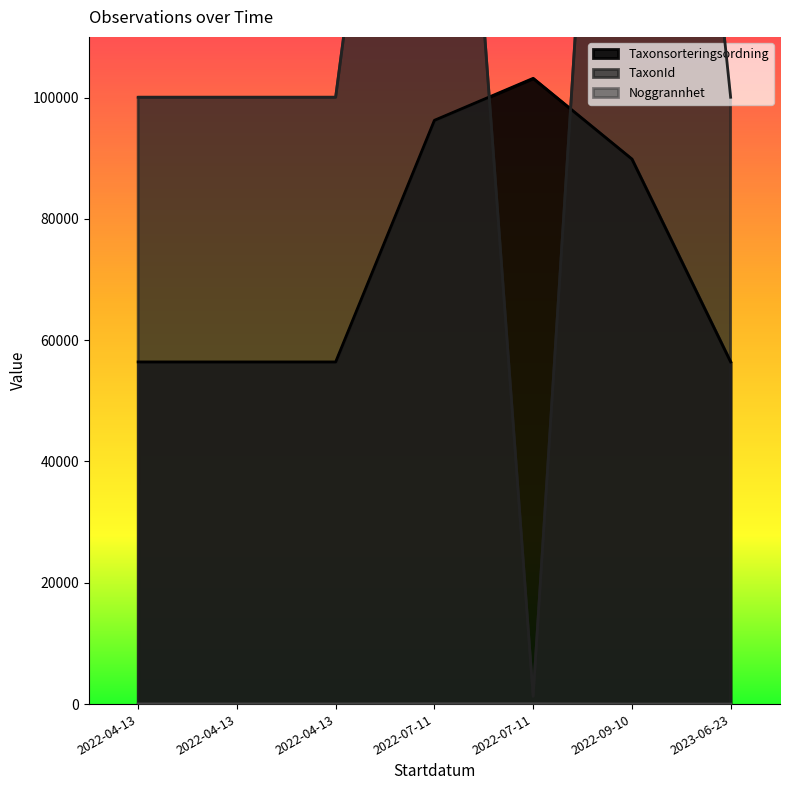

Which series has the largest range (max minus min)?

TaxonId